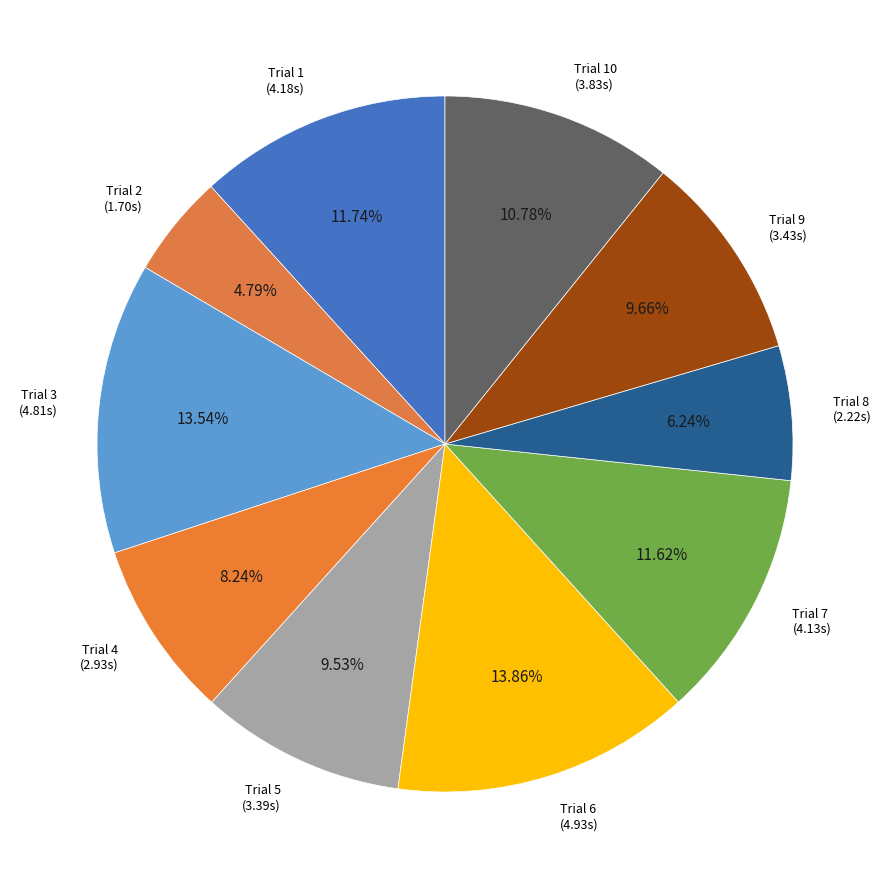

Combined, do Trial 2 (1.70s) and Trial 3 (4.81s) account for over 50%?

No